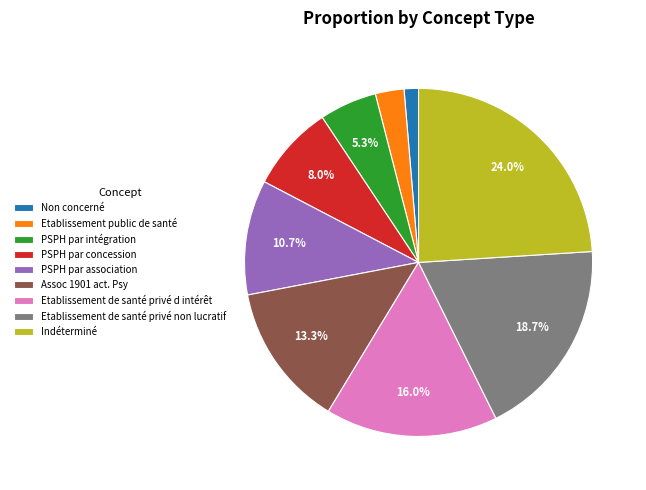

Is it true that Indéterminé is 17% of the pie?

False